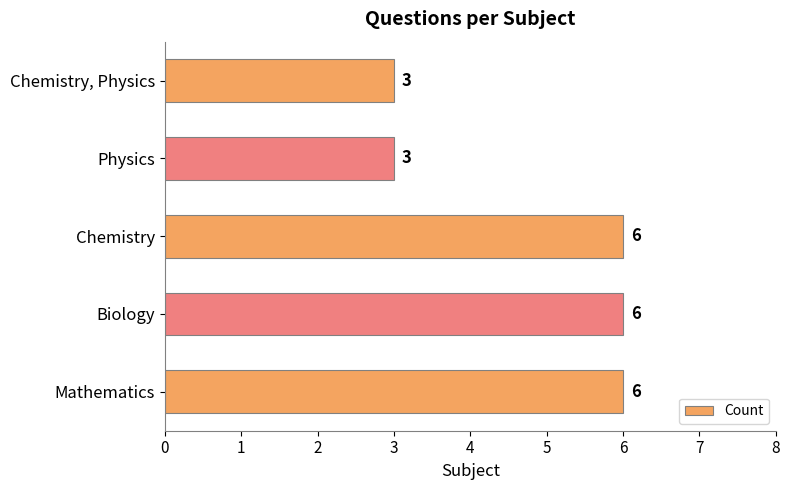

What is the average value?

5